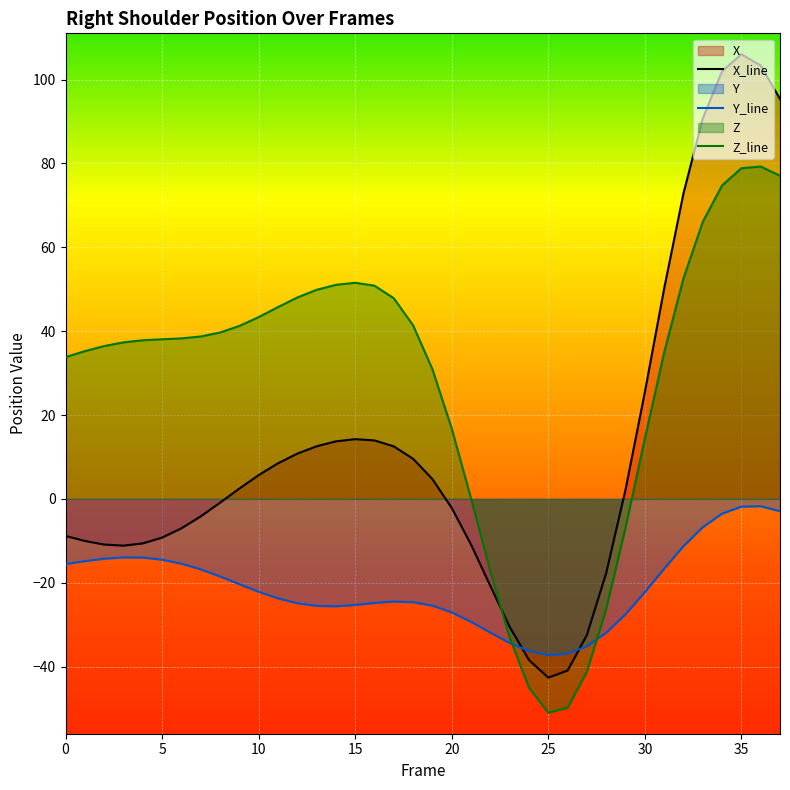

How many lines are shown in the chart?

3